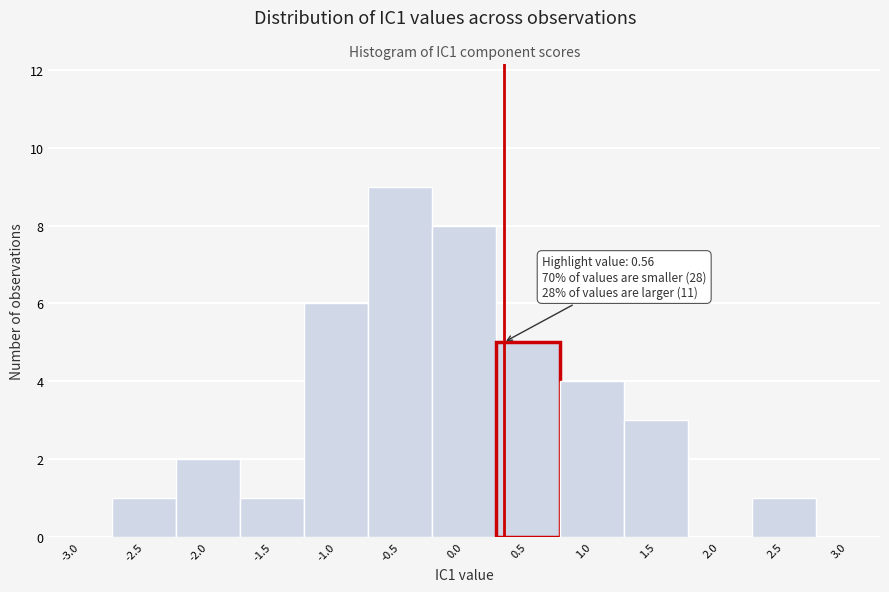

Reading left to right, transcribe all the data shown in this chart.

-3.0=0	-2.5=1	-2.0=2	-1.5=1	-1.0=6	-0.5=9	0.0=8	0.5=5	1.0=4	1.5=3	2.0=0	2.5=1	3.0=0